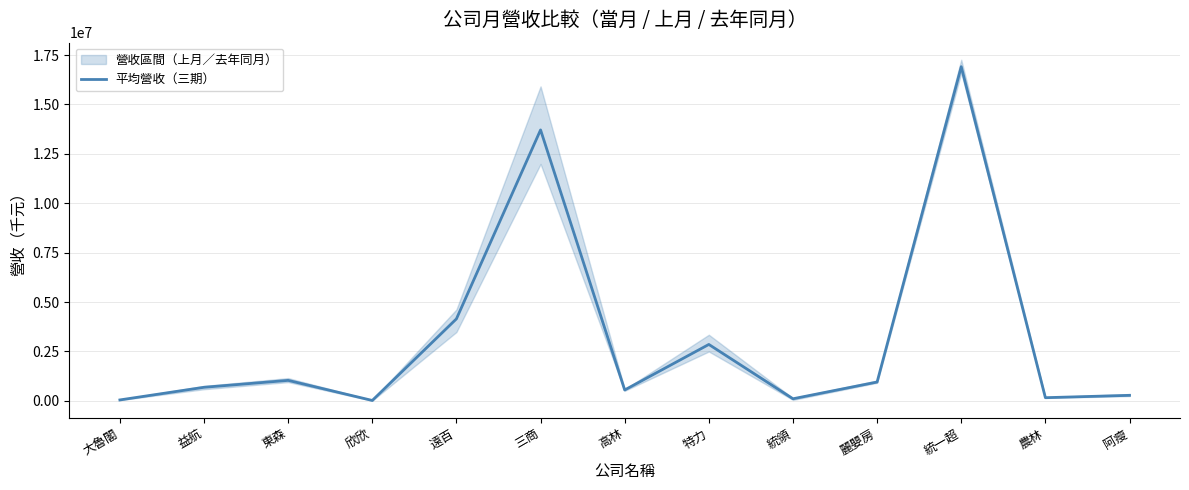

How many interior local valleys (lower than both neighbors) does the data have?

4